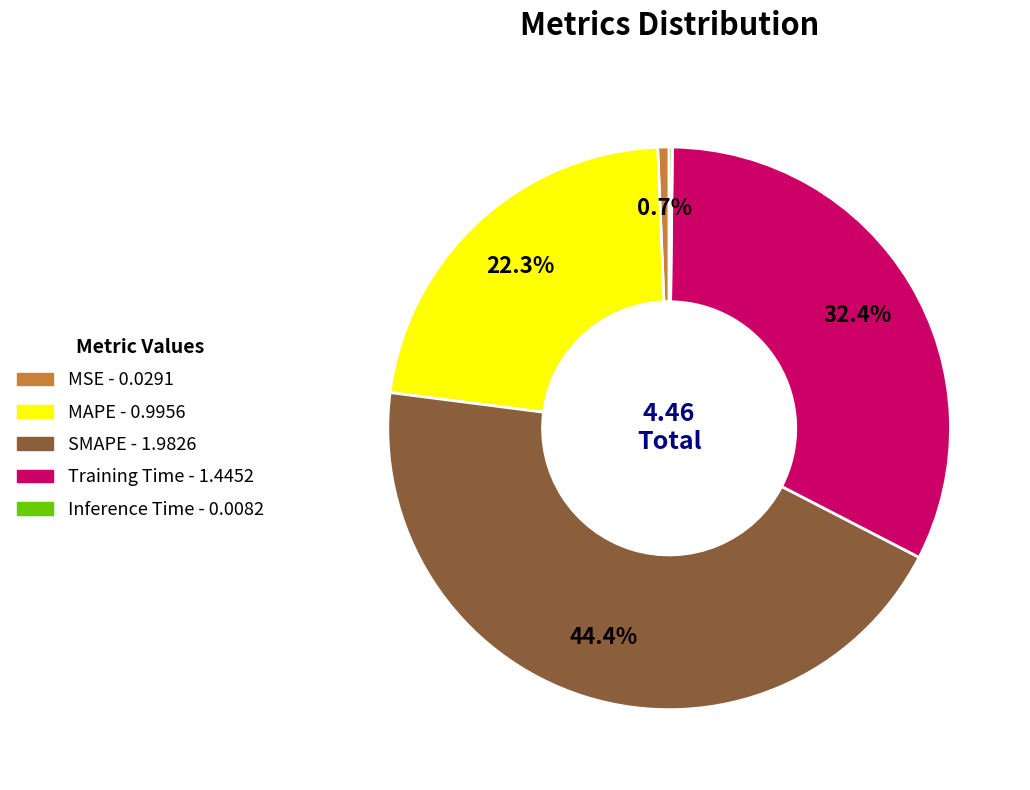

Which slice is the largest?

SMAPE